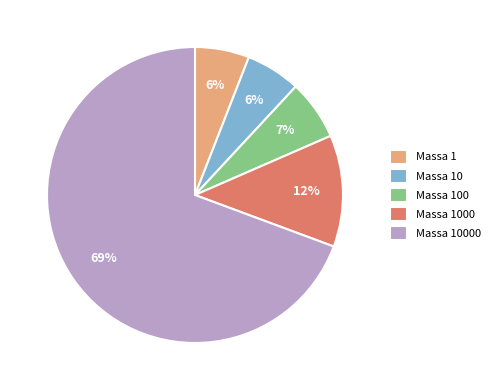

Is the sum of Massa 1 and Massa 1000 greater than half?

No